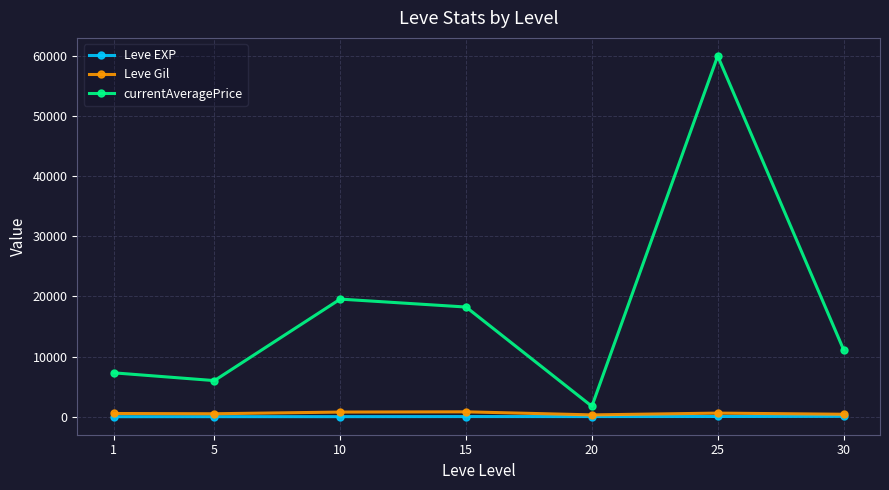

Read the Leve Gil value at 20.

300.0